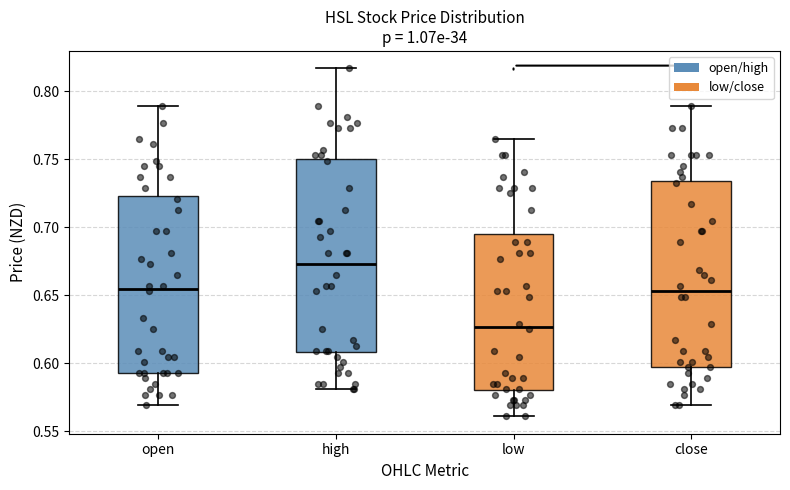

Which box has the lowest median line?

low